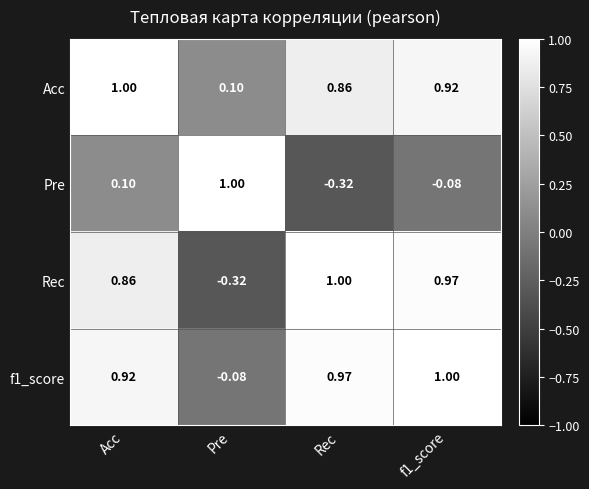

Which series has the largest total across all categories?

Acc